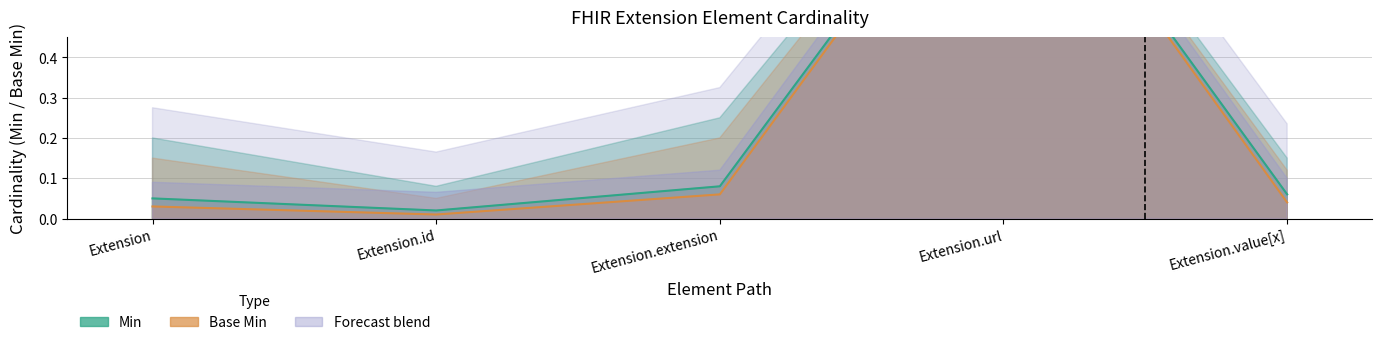

What is the average value of the Base Min series?

0.2